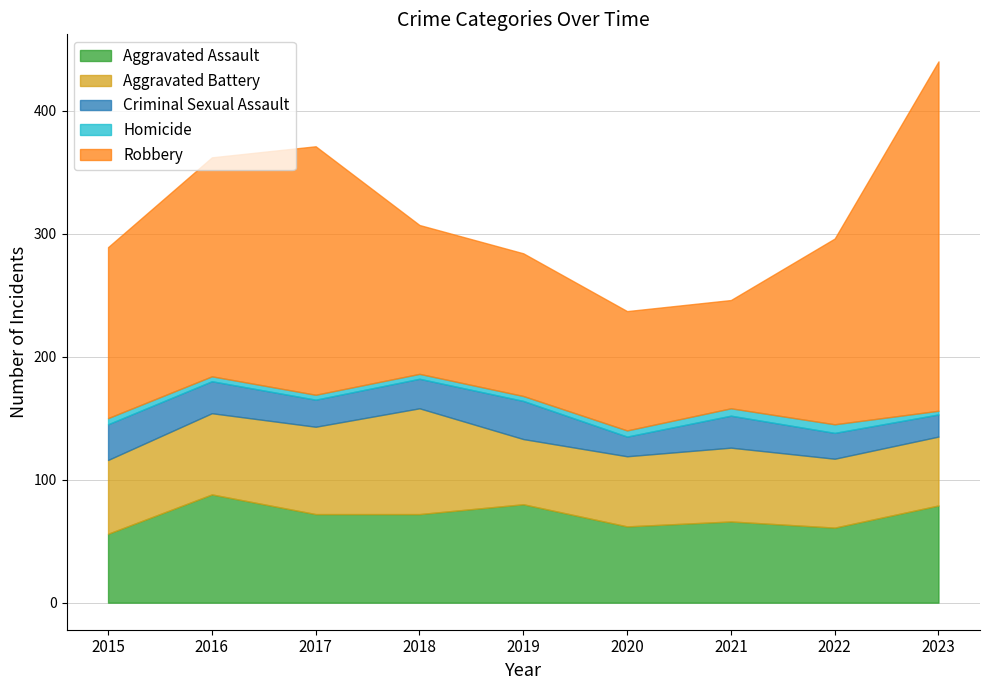

True or false: Criminal Sexual Assault and Robbery intersect in this chart.

False